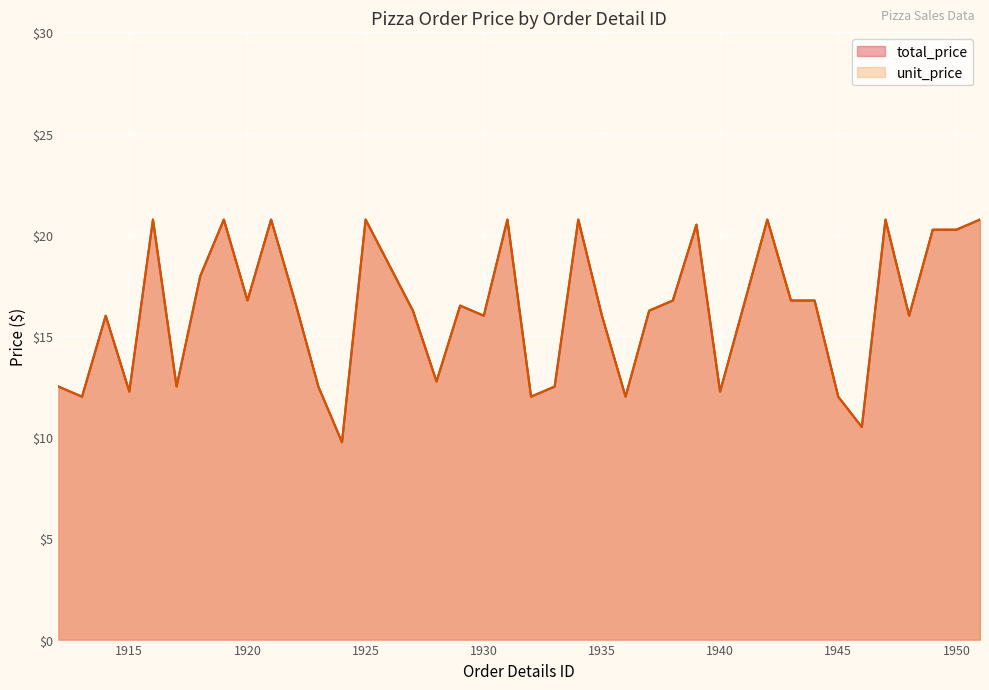

At which category does the data reach its first local valley?

1913